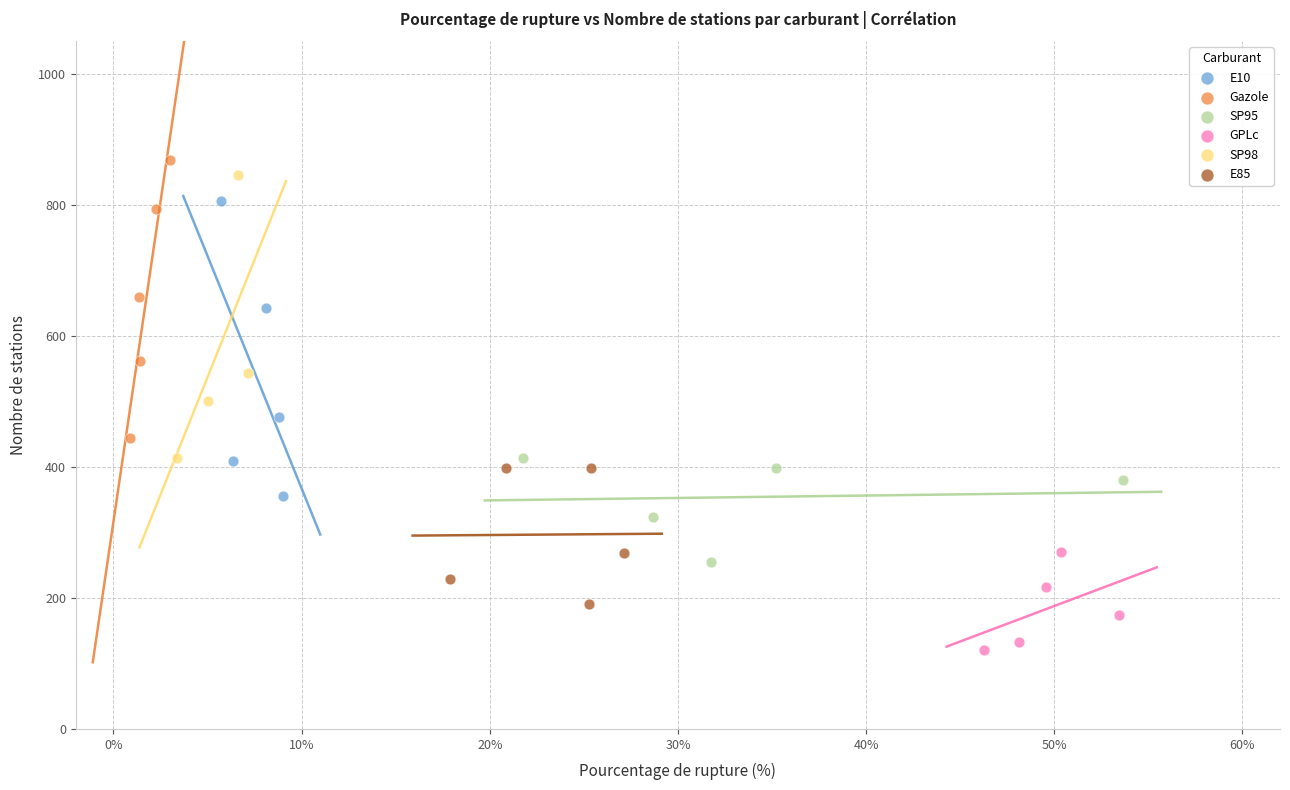

Which series has the widest spread of Y values?

E10